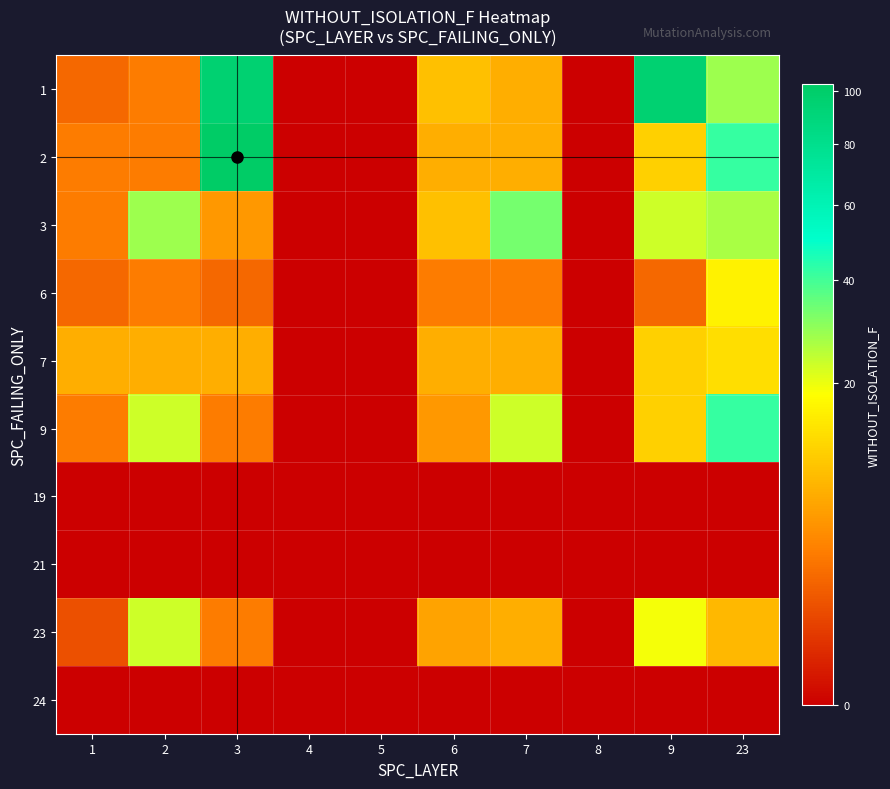

Reading left to right, extract all data points from this chart.

1: 1=2	2=3	3=96	4=0	5=0	6=9	7=7	8=0	9=96	23=28
2: 1=3	2=3	3=103	4=0	5=0	6=7	7=7	8=0	9=11	23=42
3: 1=3	2=28	3=5	4=0	5=0	6=9	7=33	8=0	9=23	23=27
6: 1=2	2=3	3=2	4=0	5=0	6=3	7=3	8=0	9=2	23=16
7: 1=7	2=7	3=7	4=0	5=0	6=7	7=7	8=0	9=11	23=13
9: 1=3	2=23	3=3	4=0	5=0	6=5	7=23	8=0	9=11	23=42
19: 1=0	2=0	3=0	4=0	5=0	6=0	7=0	8=0	9=0	23=0
21: 1=0	2=0	3=0	4=0	5=0	6=0	7=0	8=0	9=0	23=0
23: 1=1	2=23	3=3	4=0	5=0	6=6	7=7	8=0	9=19	23=8
24: 1=0	2=0	3=0	4=0	5=0	6=0	7=0	8=0	9=0	23=0